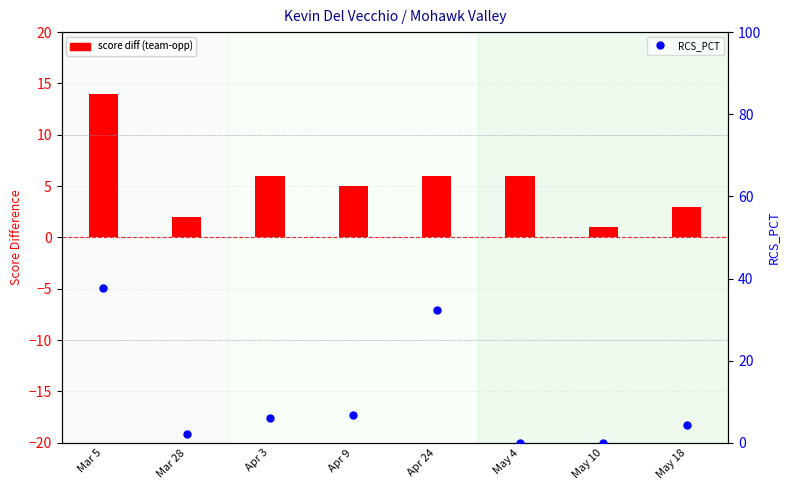

At which category is the sum across all series the highest?

Mar 5